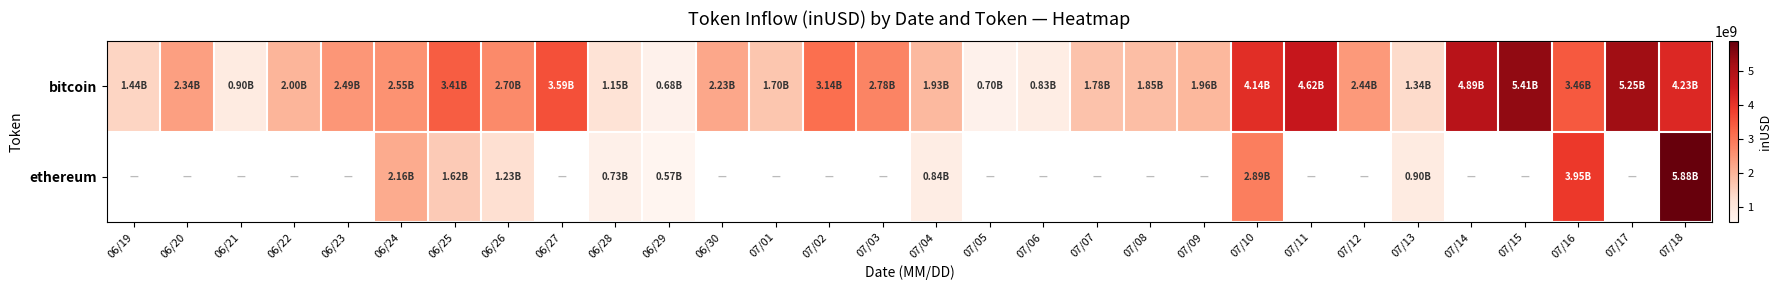

At which category is the sum across all series the highest?

07/18